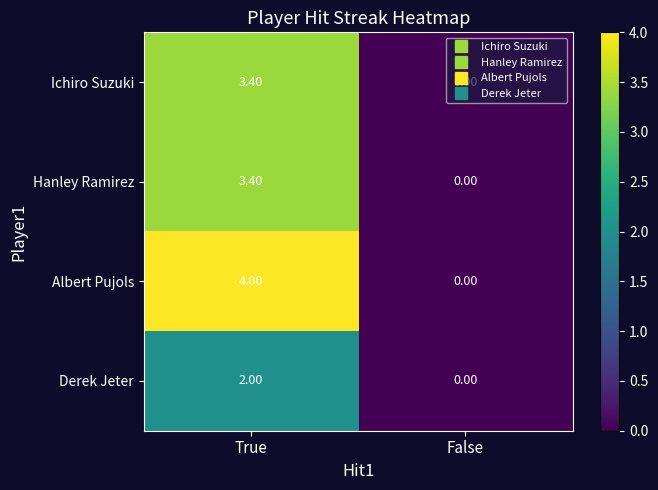

Which series has the largest range (max minus min)?

Albert Pujols